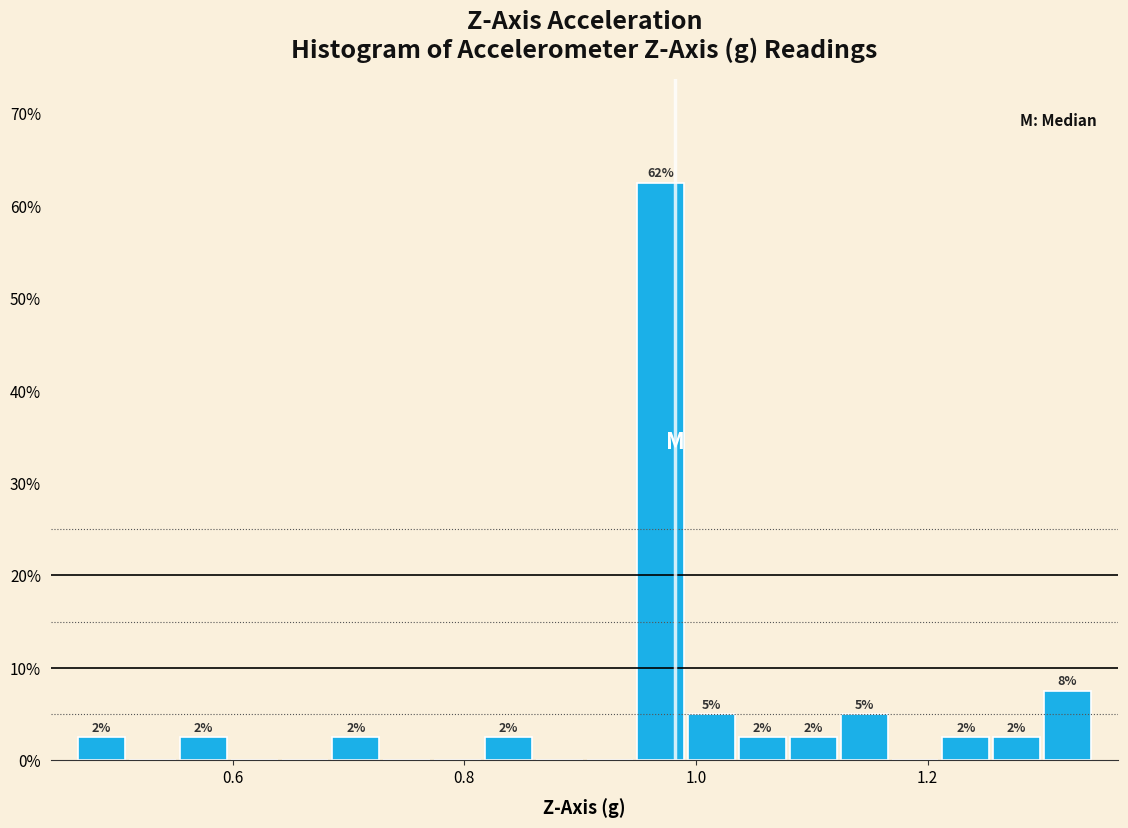

Around what value on the x-axis is the tallest bar? Give the approximate position of its centre, as read against the axis.

0.96